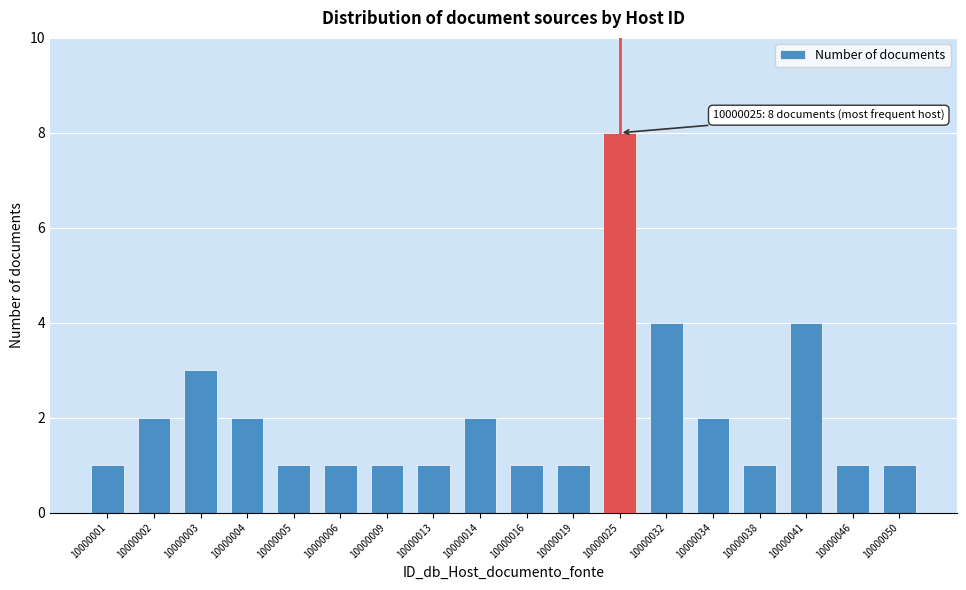

Reading left to right, list all the values displayed in this chart.

1	2	3	2	1	1	1	1	2	1	1	8	4	2	1	4	1	1